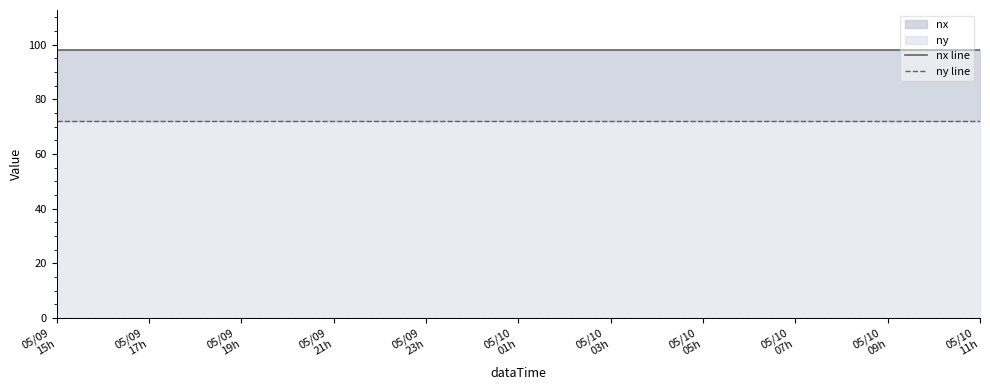

At how many categories does at least one series exceed 88?

21